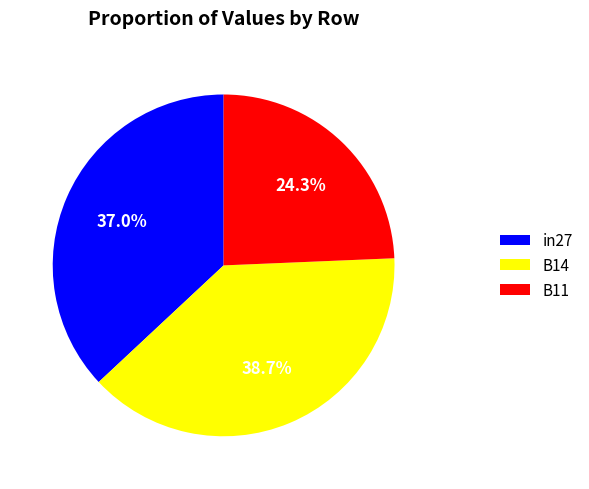

To the nearest percent, what percentage of the pie is in27?

37%